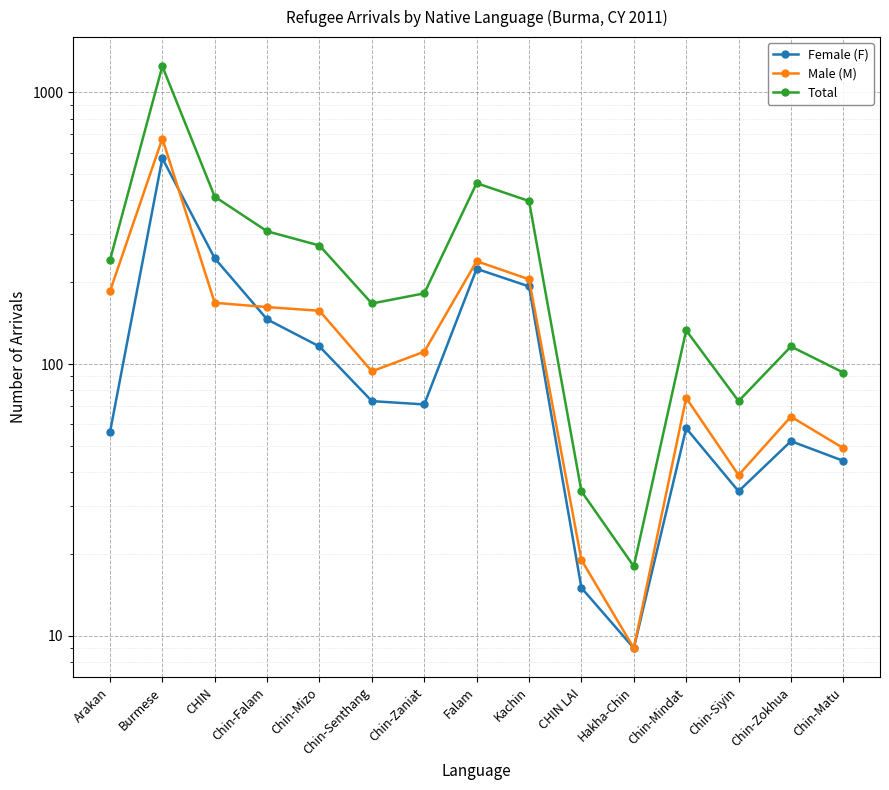

The value of Female (F) at Kachin is 304. True or false?

False